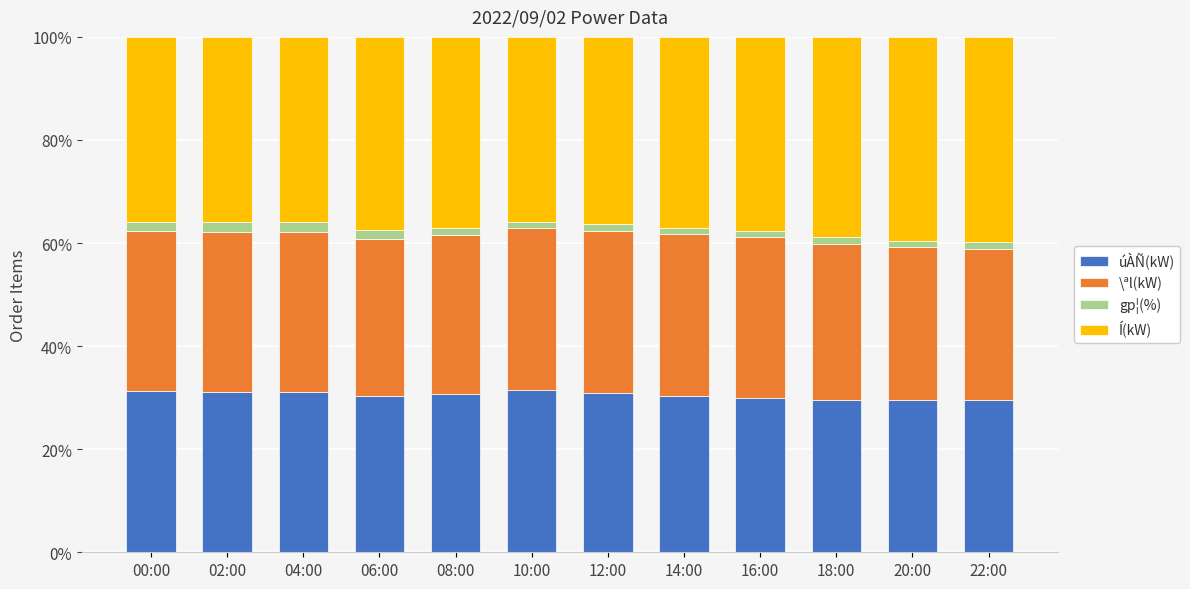

What is the maximum value for úÀÑ(kW)?

31.4